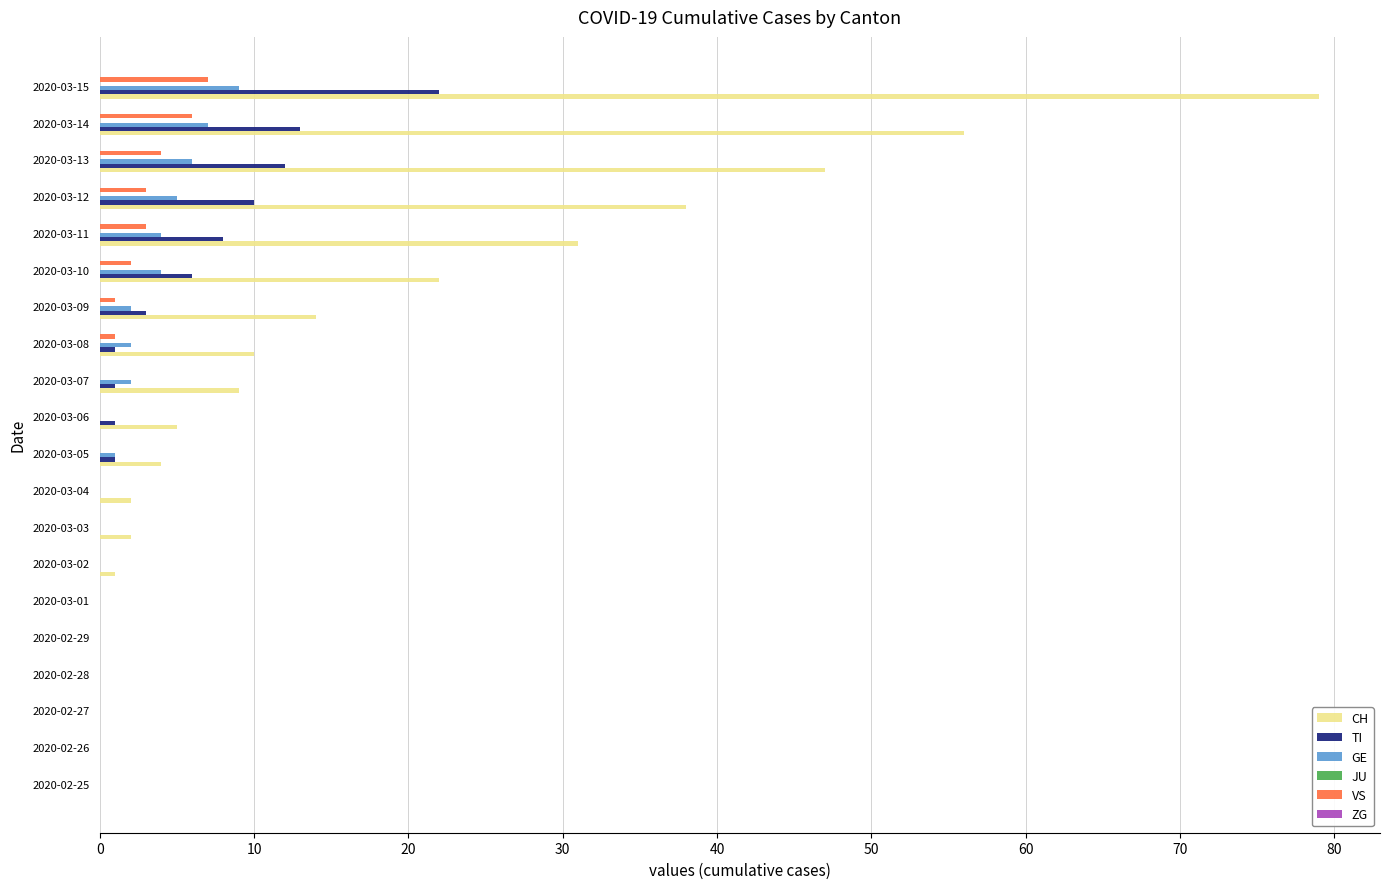

How many distinct data groups are displayed?

4